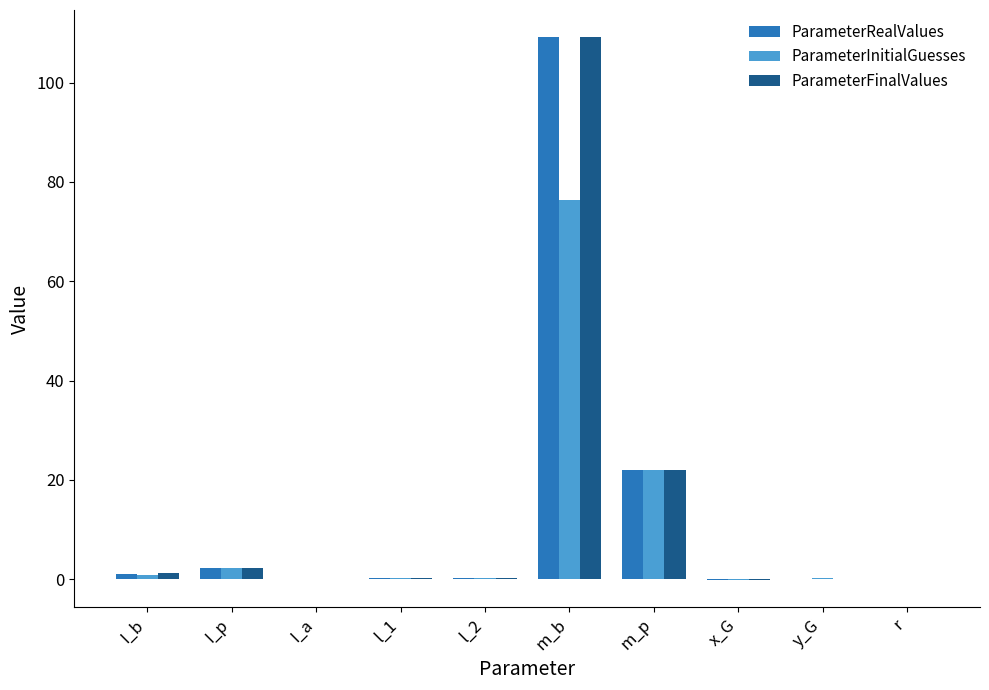

Where is ParameterFinalValues nearest to the value 54?

m_p